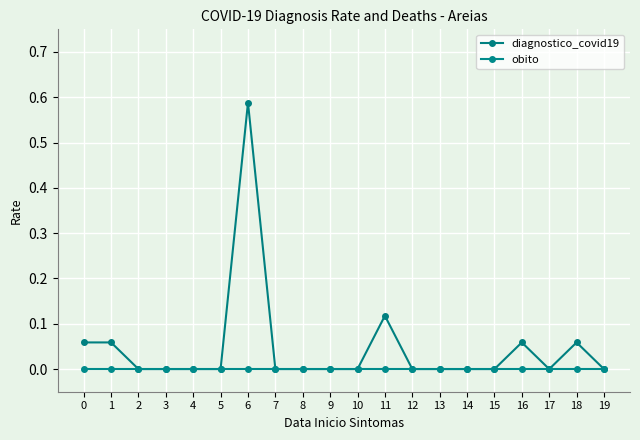

List the labels in order of obito value, smallest first.

0, 1, 2, 3, 4, 5, 6, 7, 8, 9, 10, 11, 12, 13, 14, 15, 16, 17, 18, 19